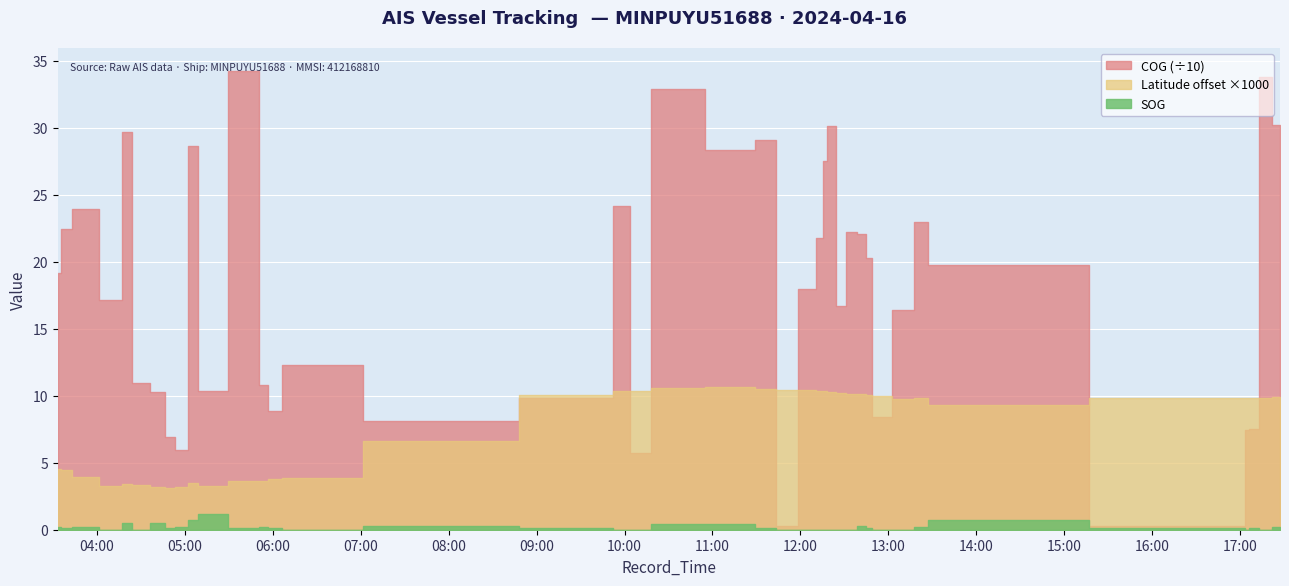

What is the total value across all series at 35?

28.8